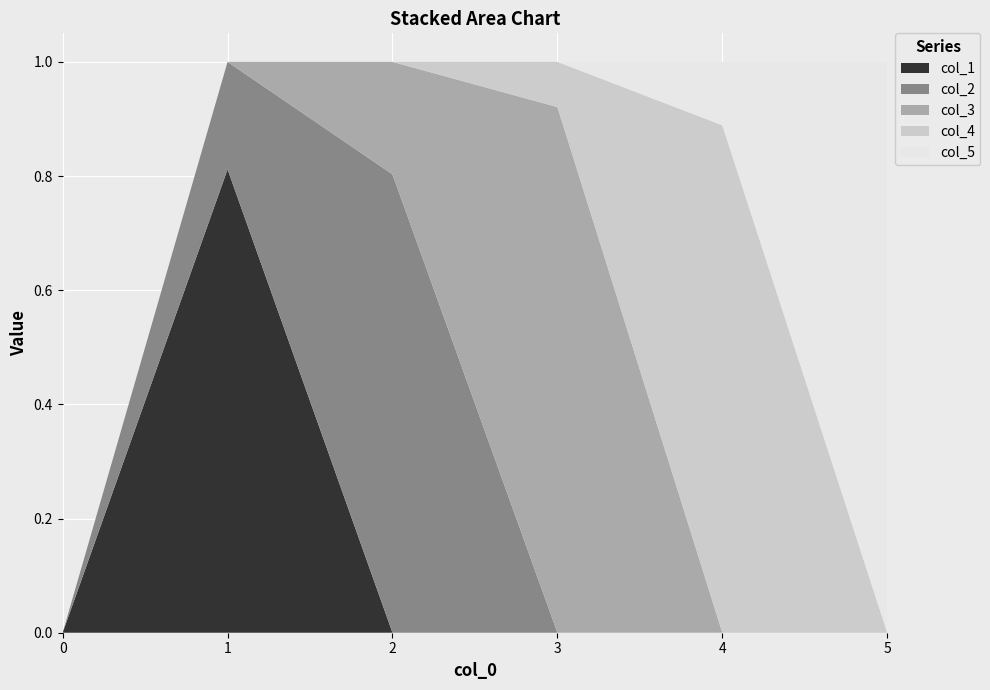

Reading right to left, what are all the values shown in this chart?

col_1: 0.0	0.0	0.0	0.0	0.8	0.0
col_2: 0.0	0.0	0.0	0.8	0.2	0.0
col_3: 0.0	0.0	0.9	0.2	0.0	0.0
col_4: 0.0	0.9	0.1	0.0	0.0	0.0
col_5: 1.0	0.1	0.0	0.0	0.0	0.0